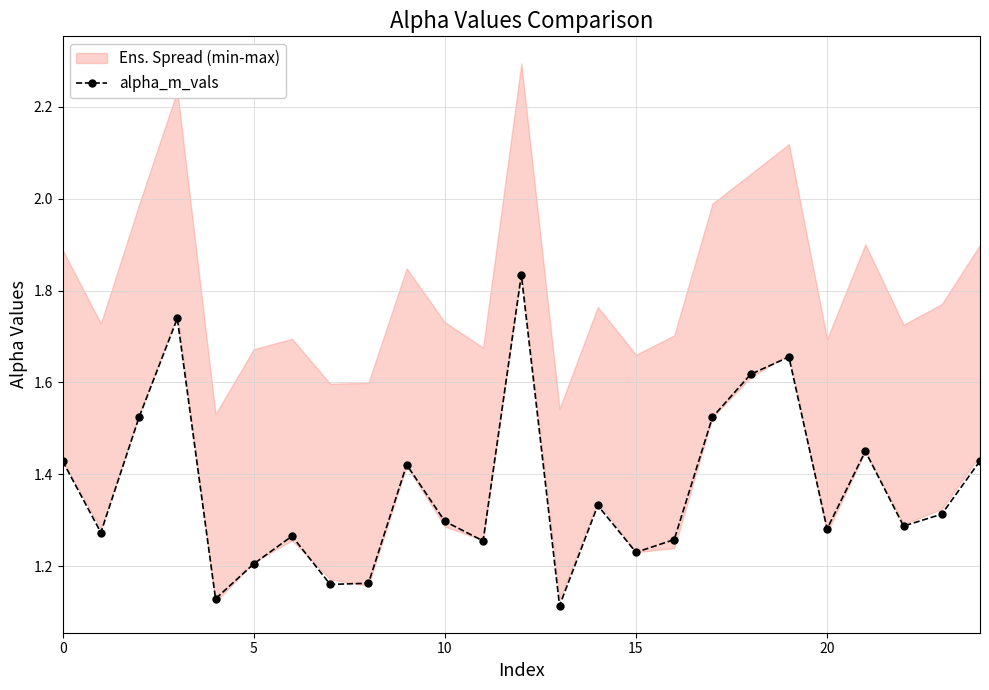

What is the minimum value shown in the chart?

1.1